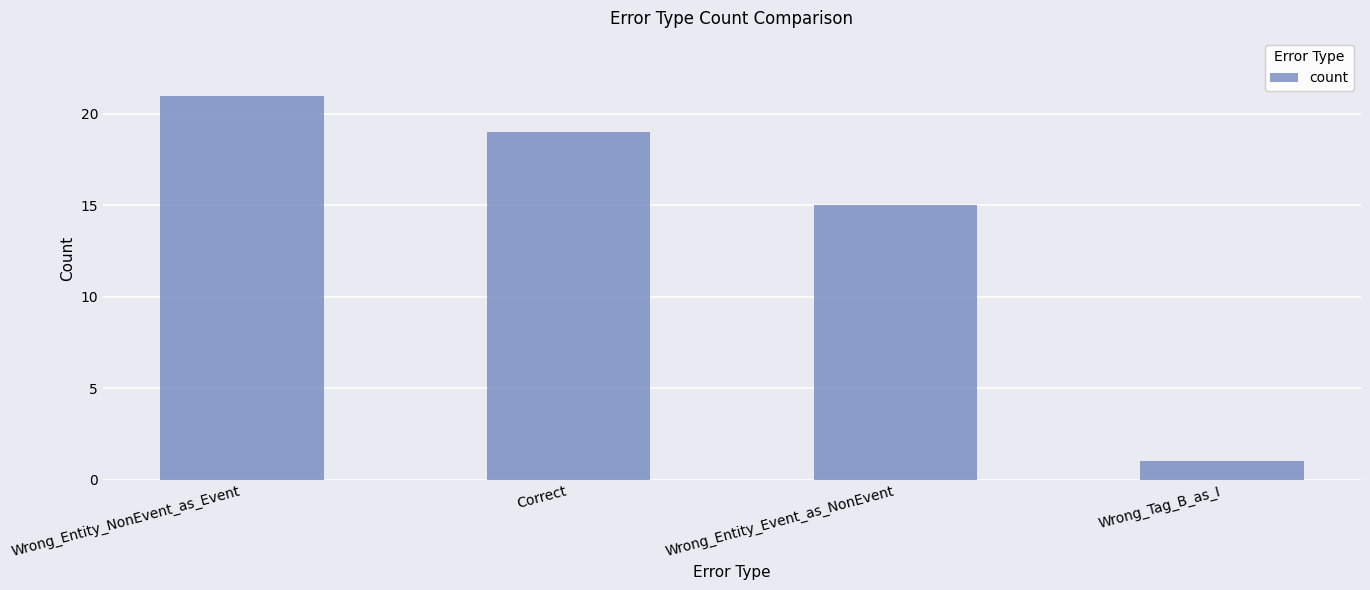

Which label corresponds to the smallest value in the chart?

Wrong_Tag_B_as_I